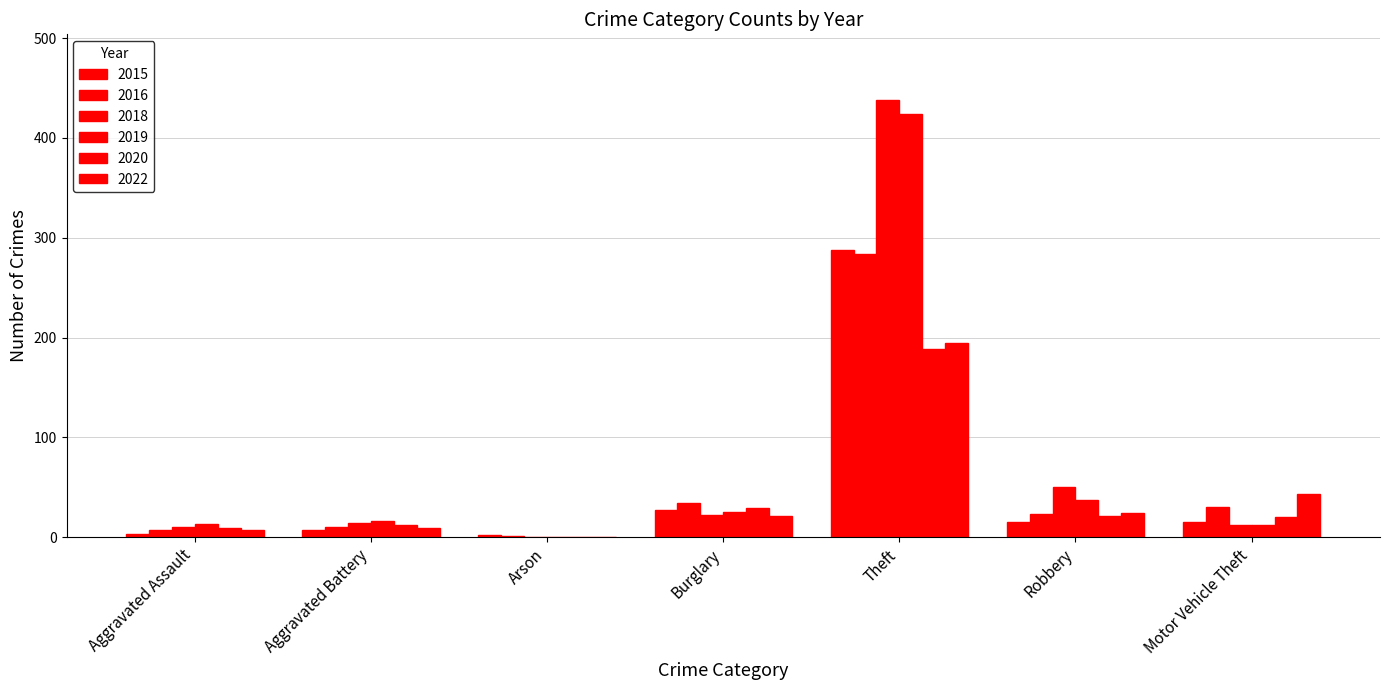

What is the approximate value of 2015 at Burglary, to the nearest 10?

30